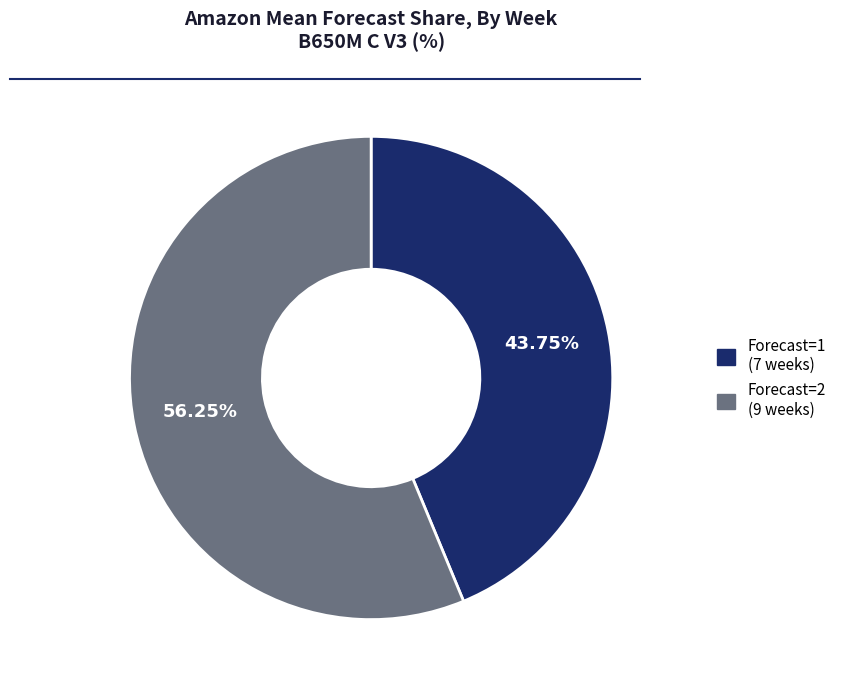

Is there a majority slice in this chart?

Yes